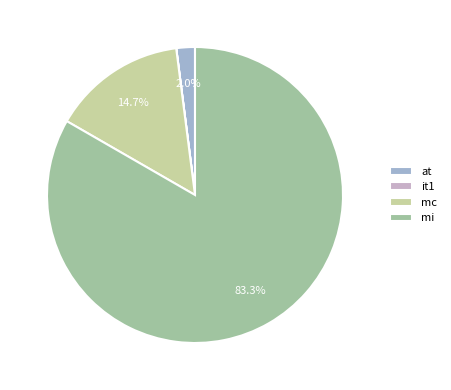

What is the majority slice?

mi